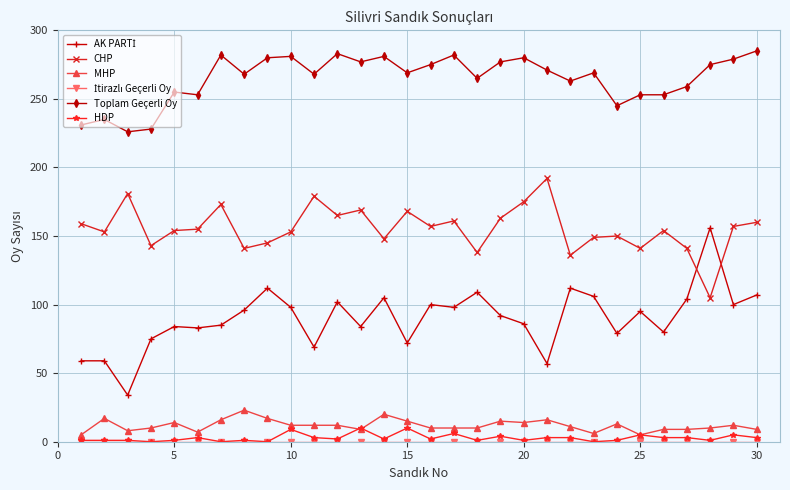

True or false: Toplam Geçerli Oy has more than 0 interior local peaks.

True